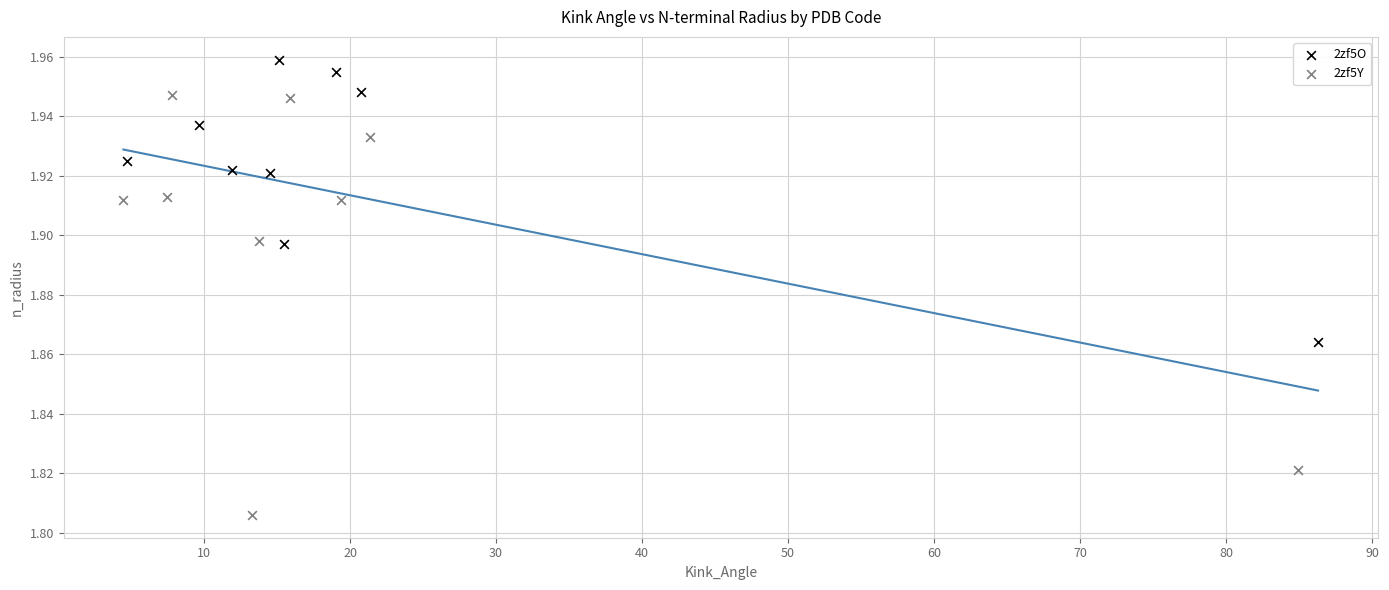

What are all the series names shown in the legend?

2zf5O, 2zf5Y